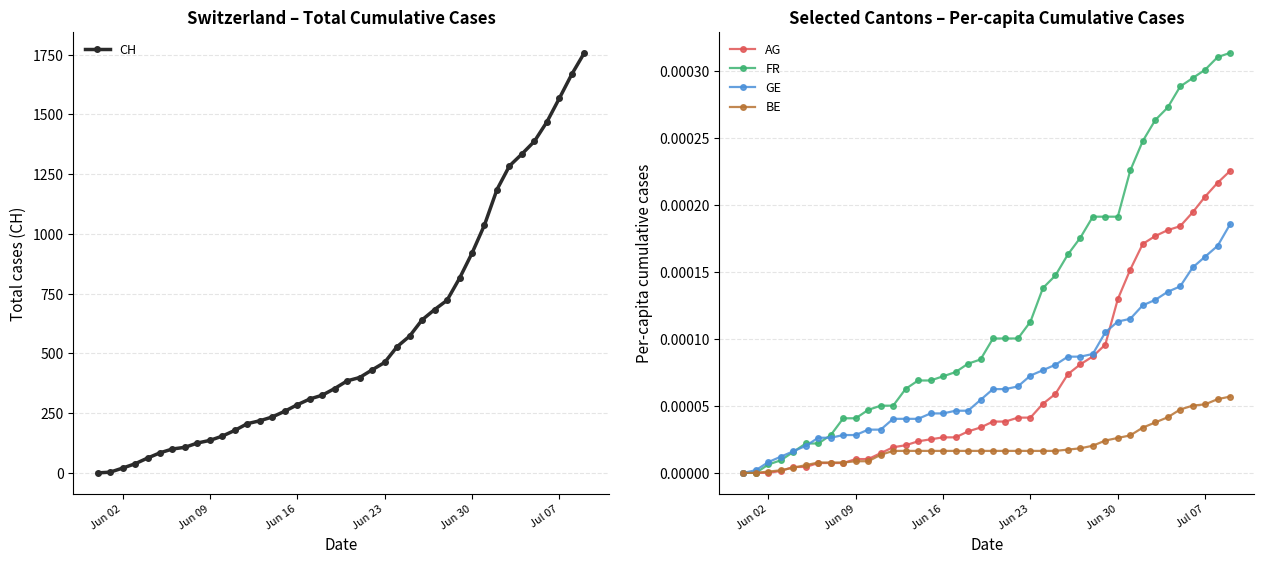

Is it true that AG equals 0.0 at 36?

False